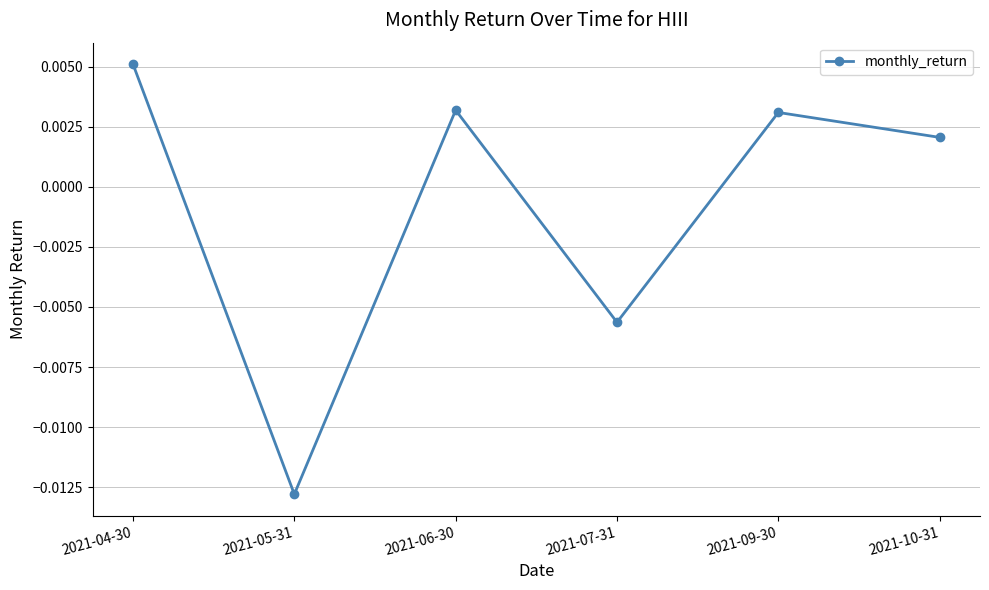

Count the values in the range 0 to 1.

4